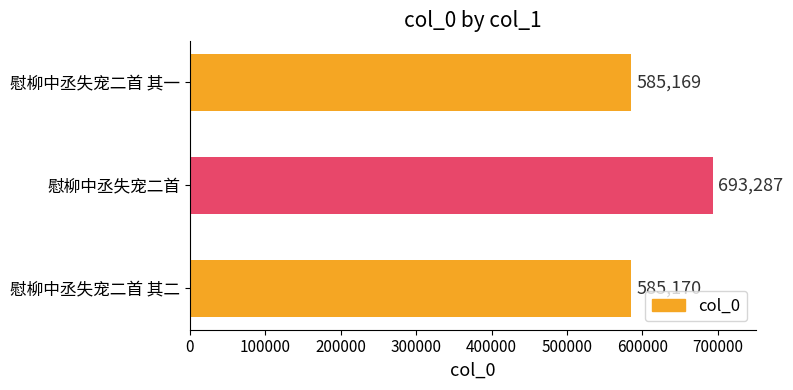

At which label is the value closest to 639228?

慰柳中丞失宠二首 其二